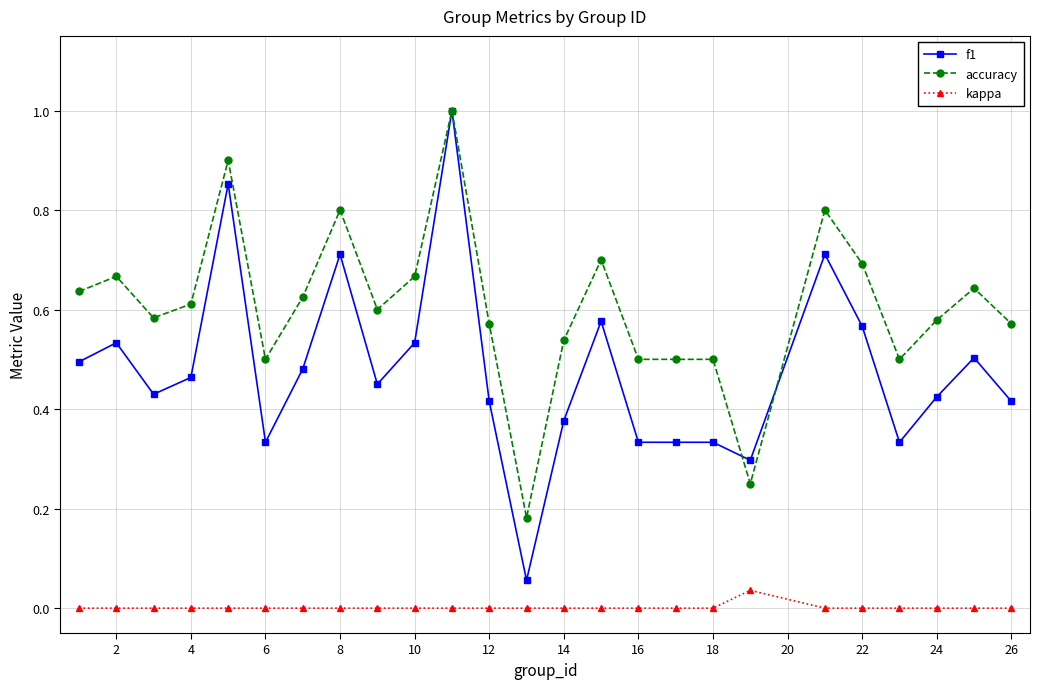

Which series has the largest total across all categories?

accuracy